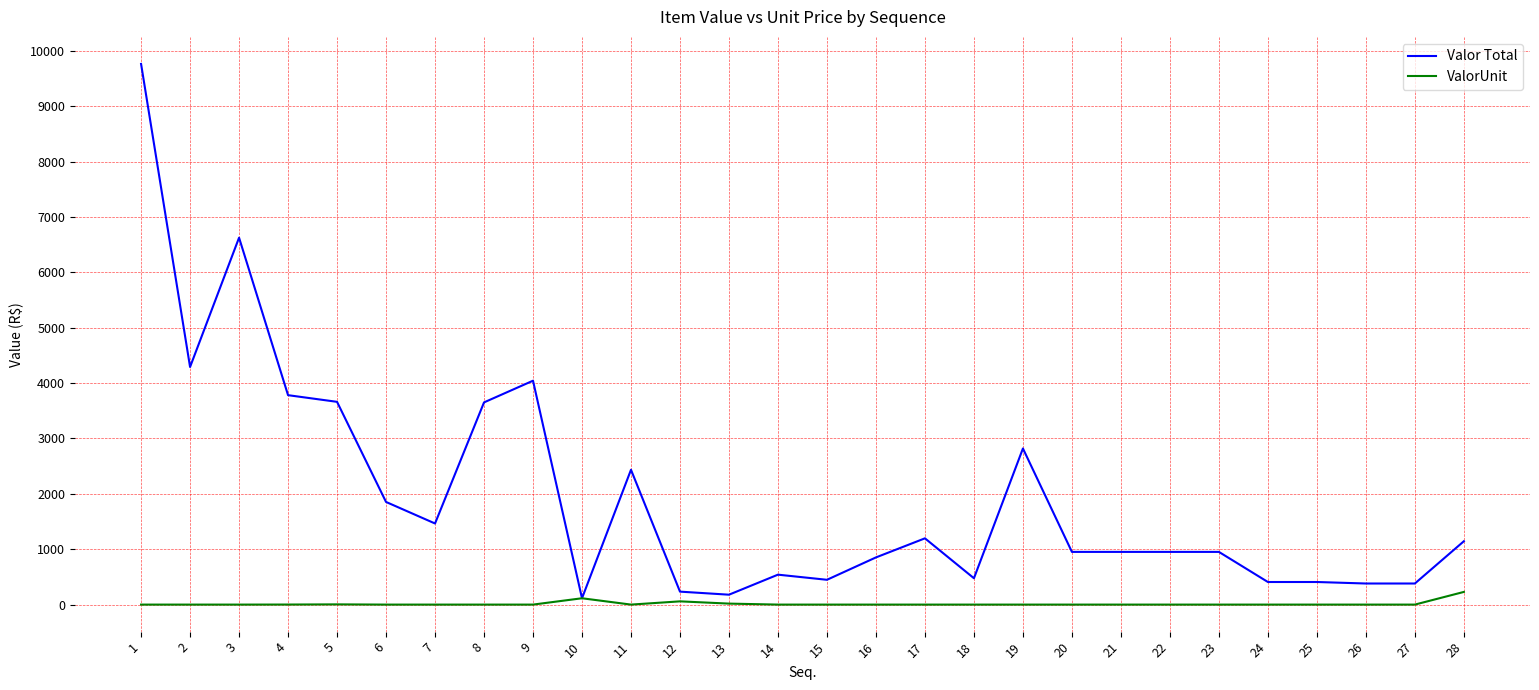

What is the maximum value for ValorUnit?

228.8